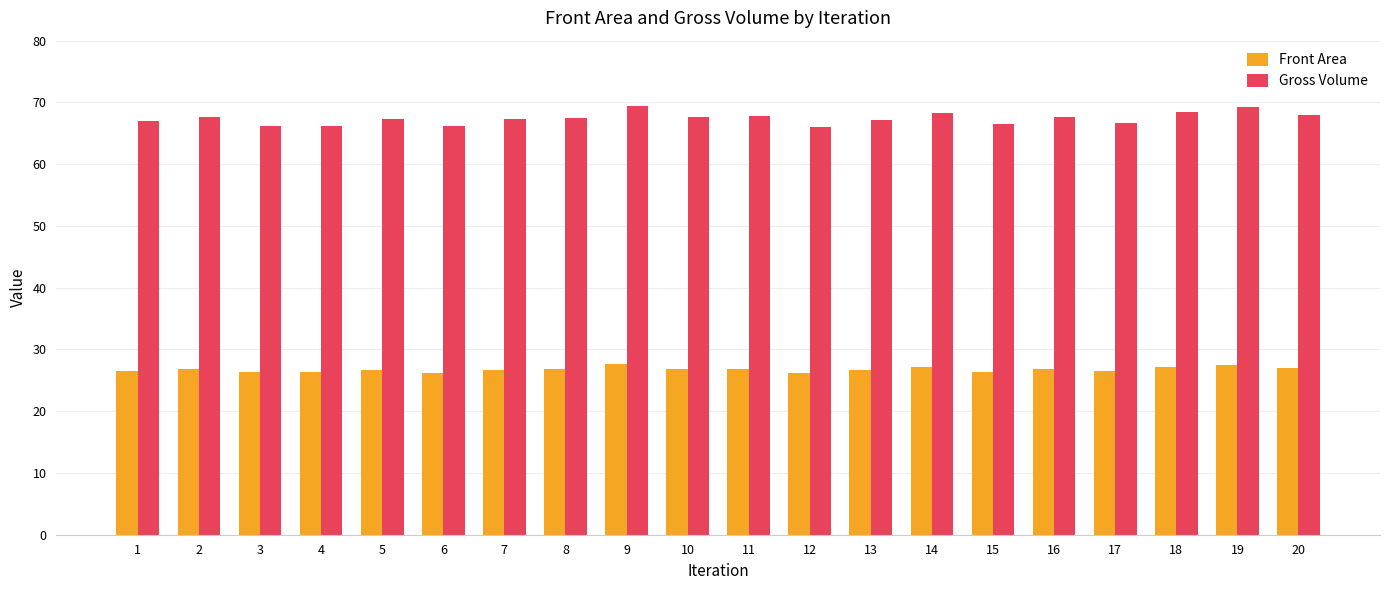

What is the difference between the Front Area values at 13 and 15?

0.2